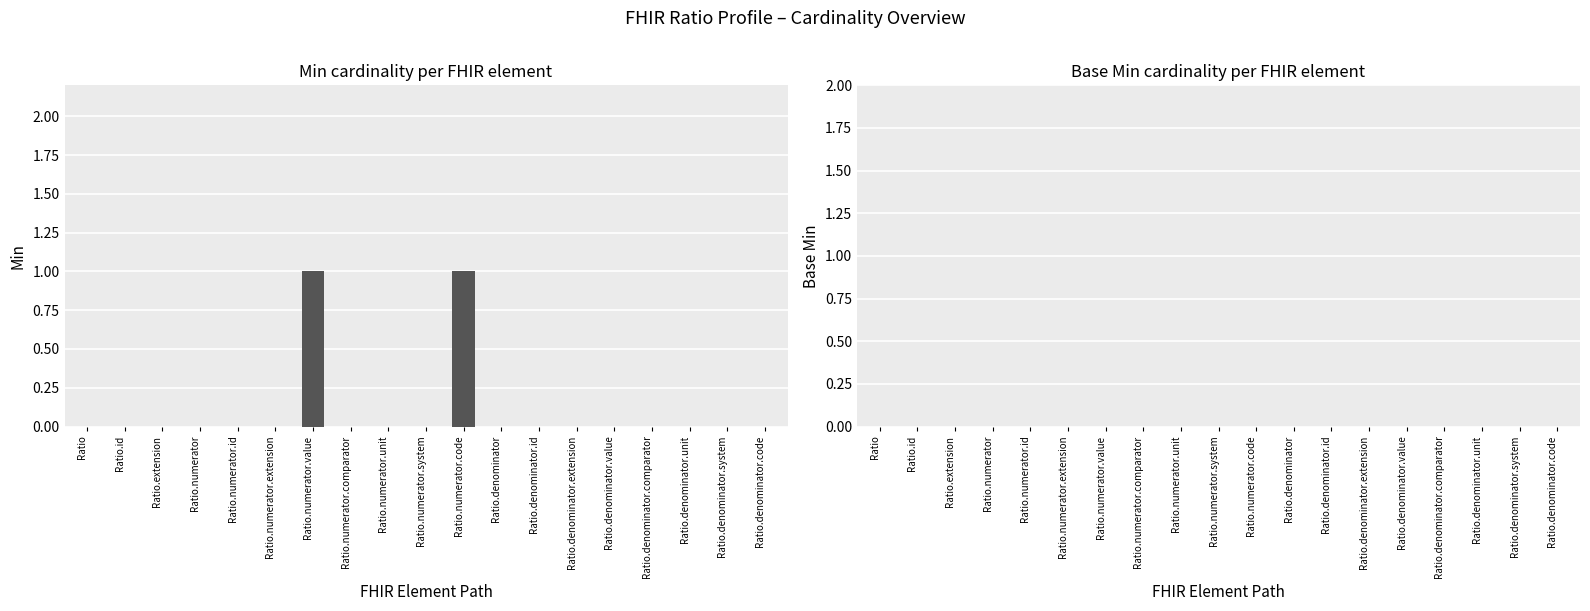

Are the bars horizontal?

No